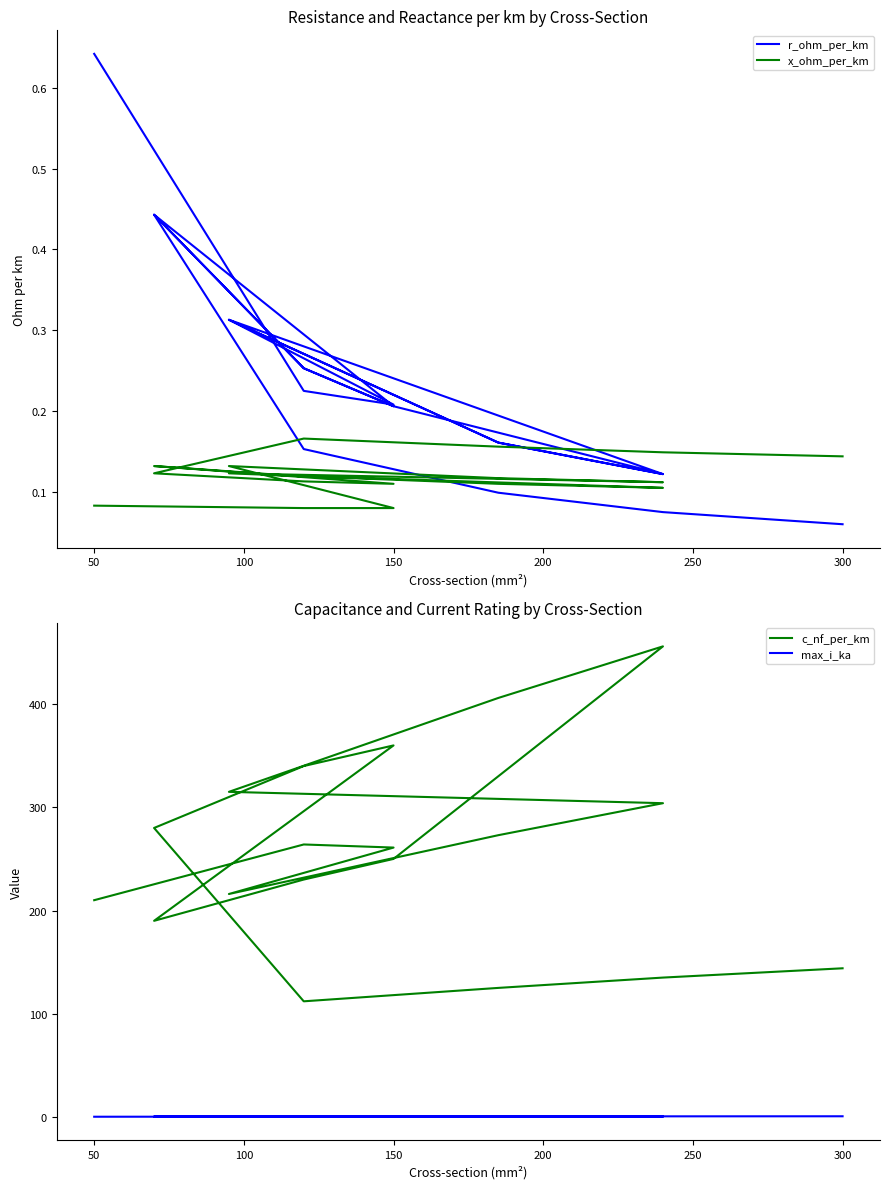

In c_nf_per_km, how many points are higher than both neighbors (excluding endpoints)?

3